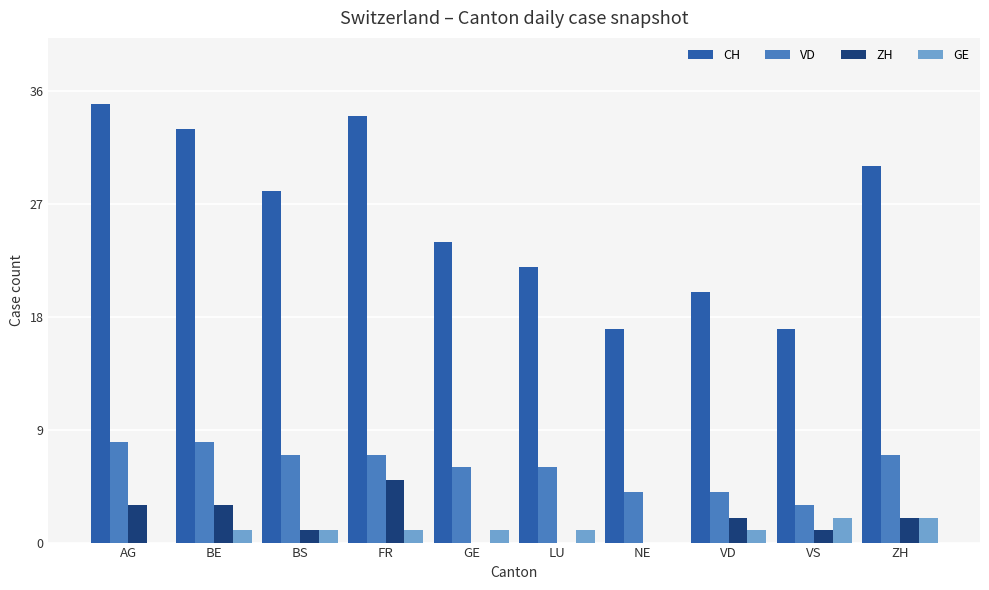

What is the sum of the CH values at VD and ZH?

50